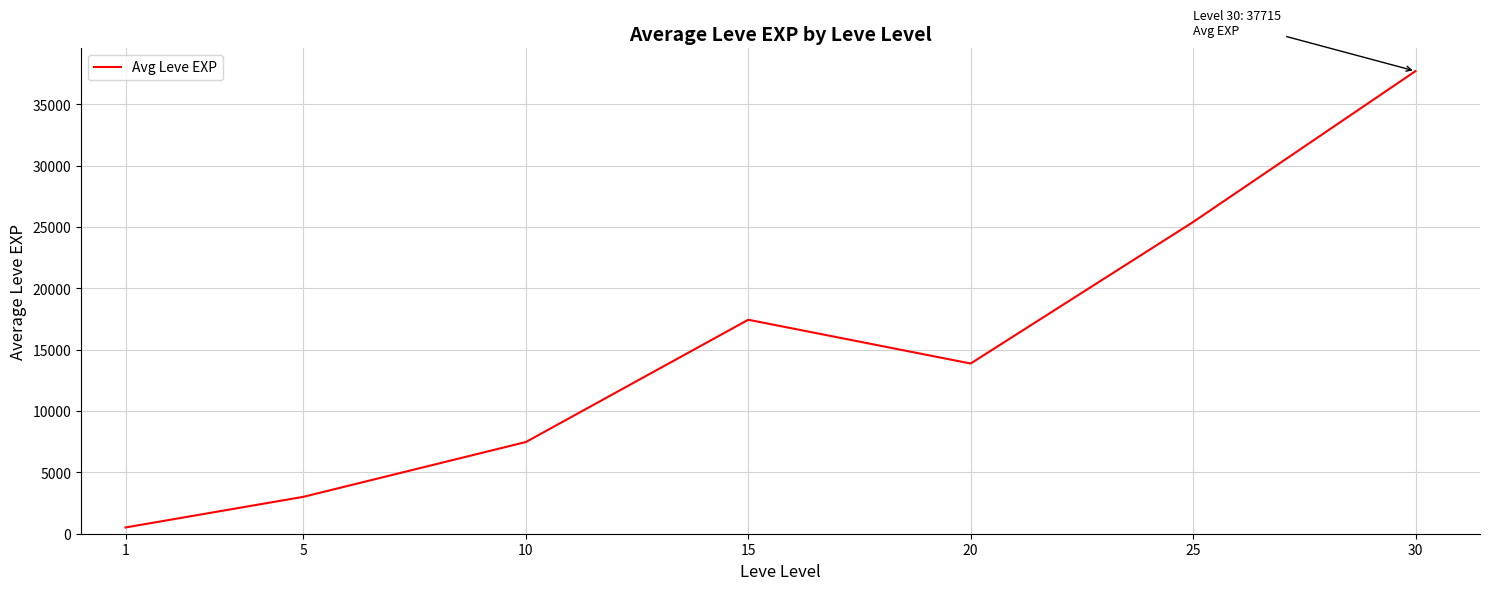

List the labels in order of value, smallest first.

1, 5, 10, 20, 15, 25, 30